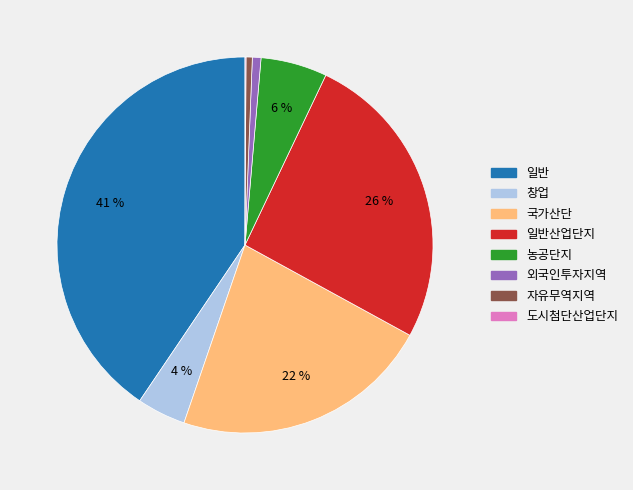

Which slice is the largest?

일반